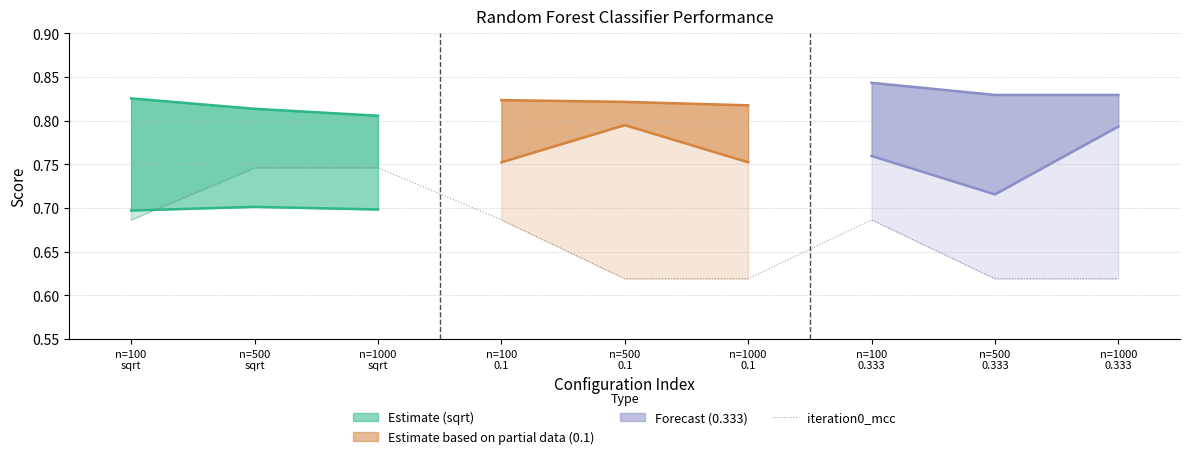

Where is the data nearest to the value 0?

n=500
0.1